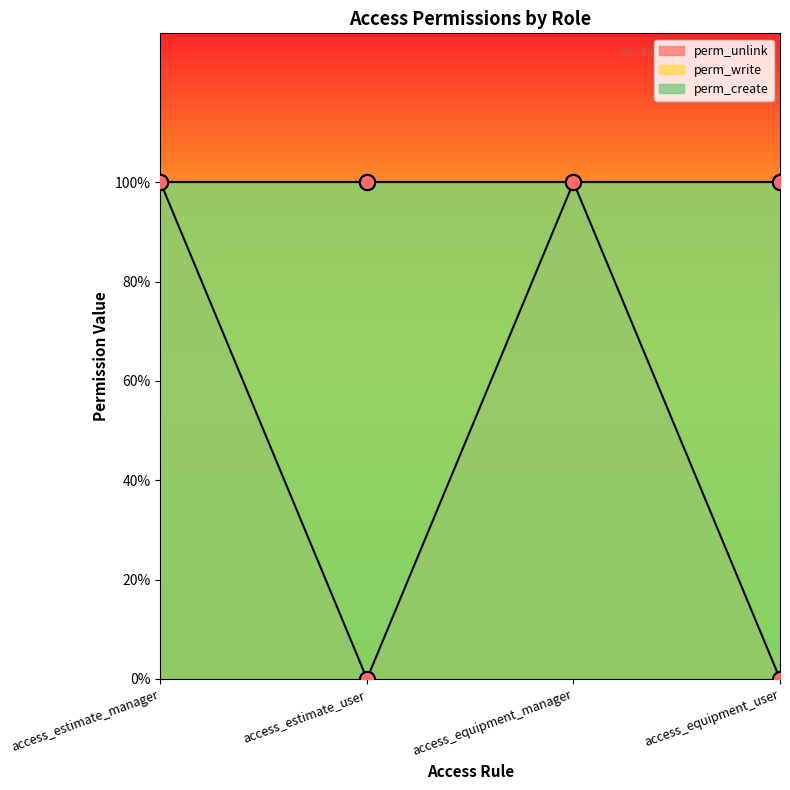

What are all the series names shown in the legend?

perm_unlink, perm_write, perm_create